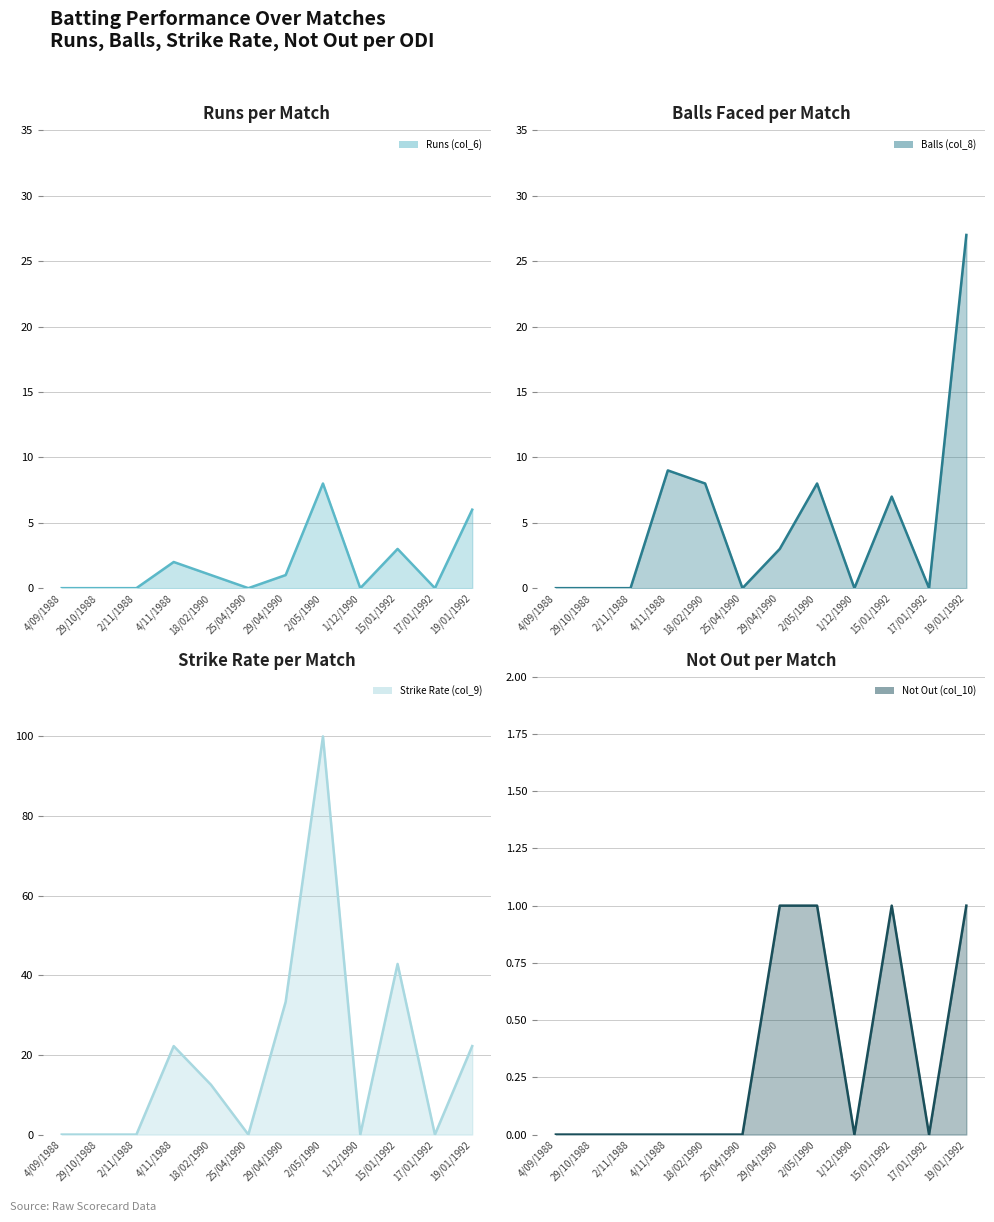

True or false: Runs (col_6) and Strike Rate (col_9) cross at least once.

False